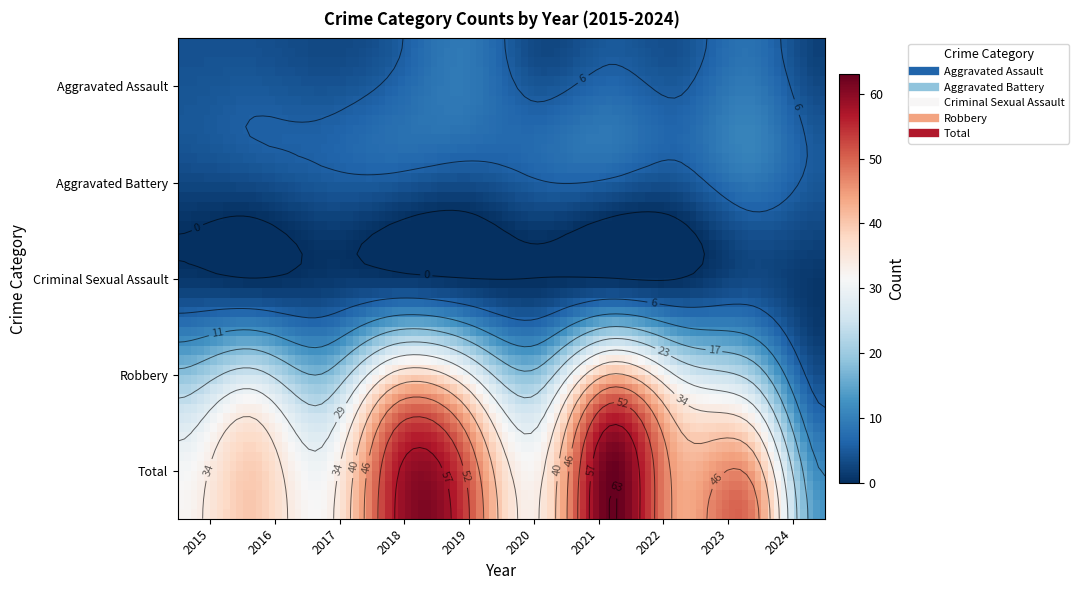

Is the value of Aggravated Battery at 2024 greater than the value of Robbery at 2015?

No